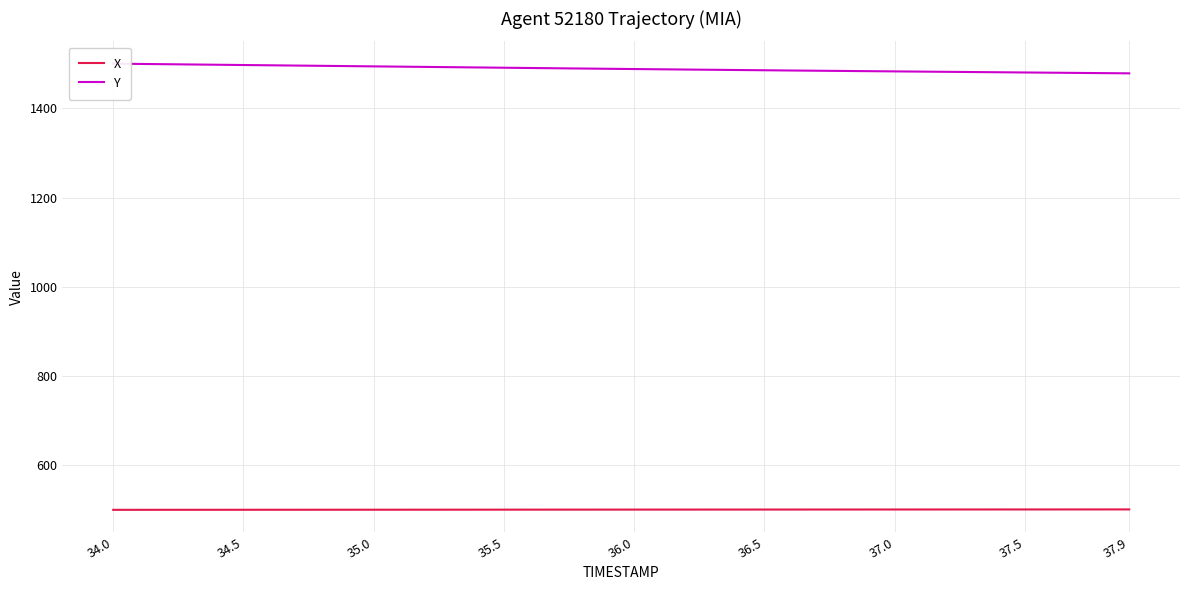

What is the minimum value for X?

499.3